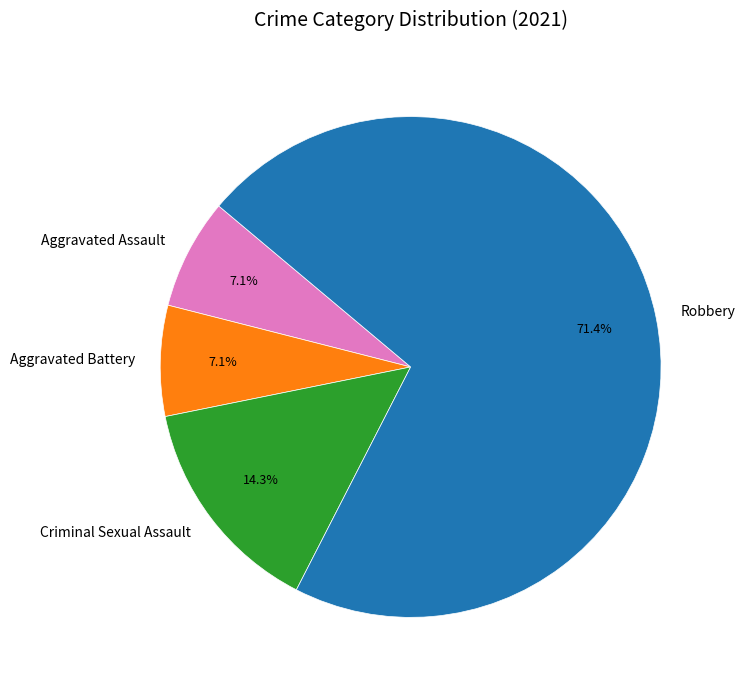

Between Robbery and Criminal Sexual Assault, which is larger?

Robbery